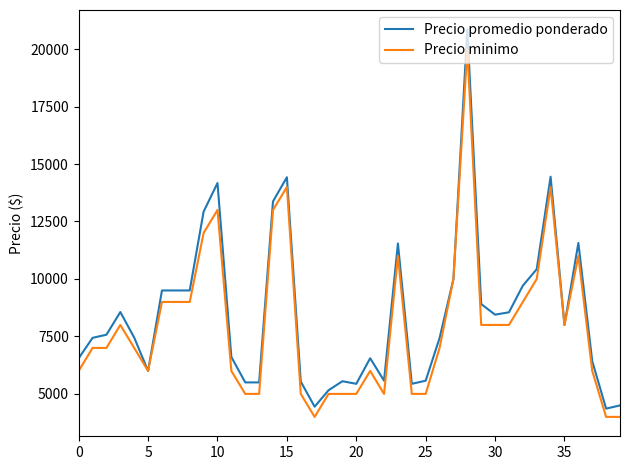

Rank the series by their maximum value, from lowest to highest.

Precio minimo, Precio promedio ponderado